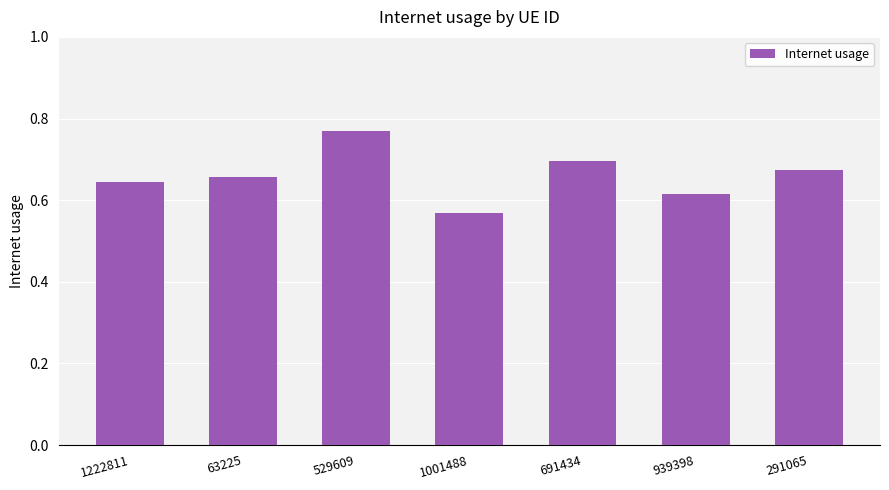

At which label is the value closest to 0?

1001488